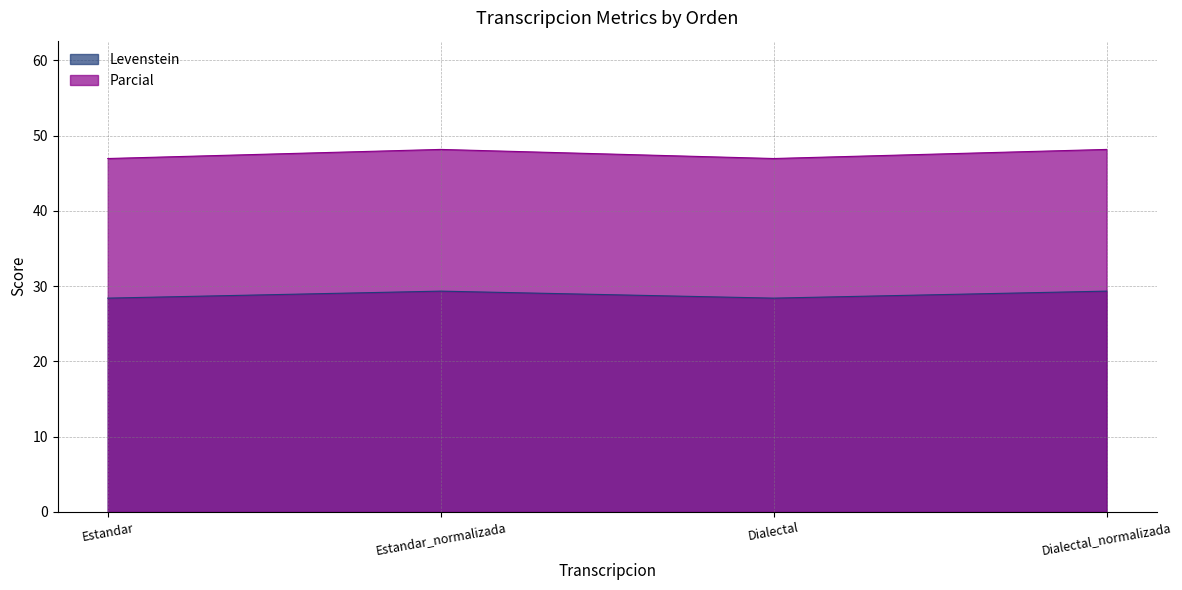

Reading left to right, extract all data points from this chart.

Levenstein: 28.4	29.3	28.4	29.3
Parcial: 47.0	48.2	47.0	48.2